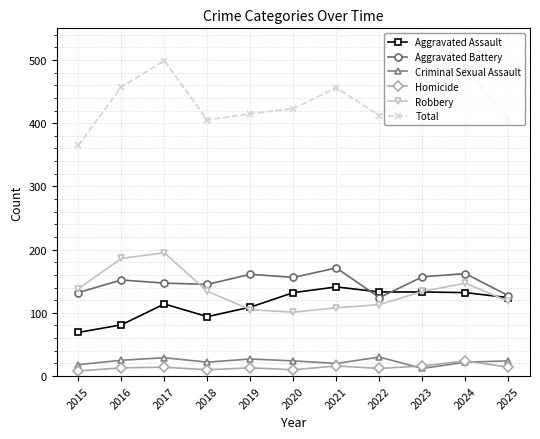

Rank the series by their maximum value, from lowest to highest.

Homicide, Criminal Sexual Assault, Aggravated Assault, Aggravated Battery, Robbery, Total